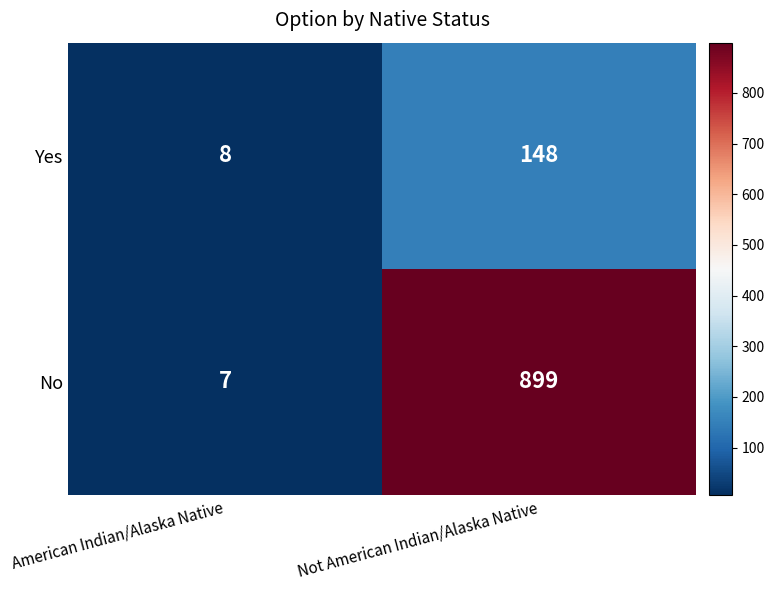

Which series has the widest spread of values?

No